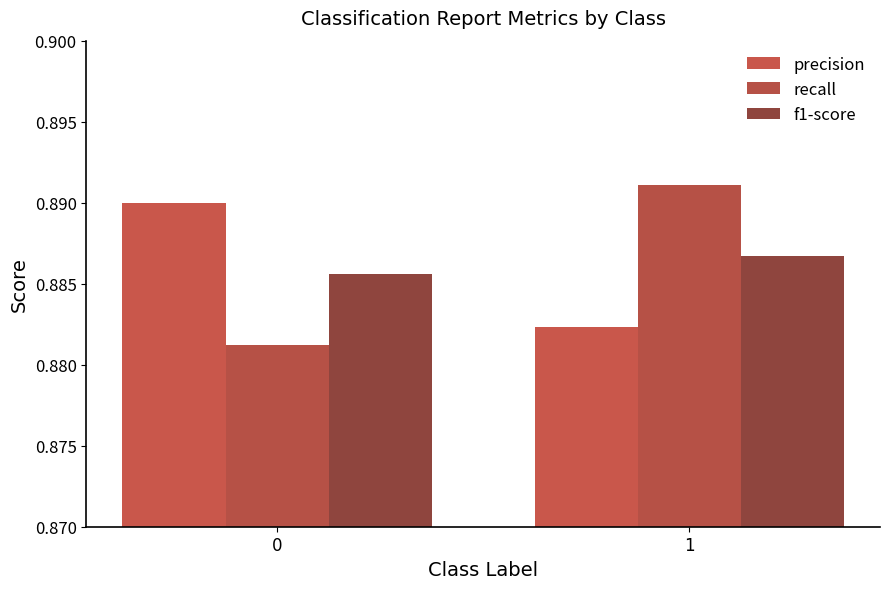

Does the chart contain stacked bars?

No